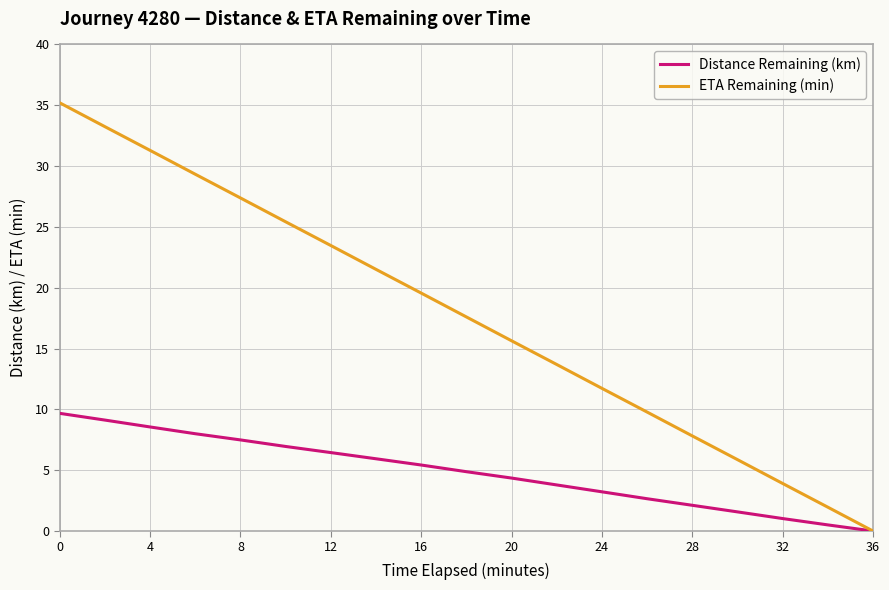

Which series has the largest total across all categories?

ETA Remaining (min)